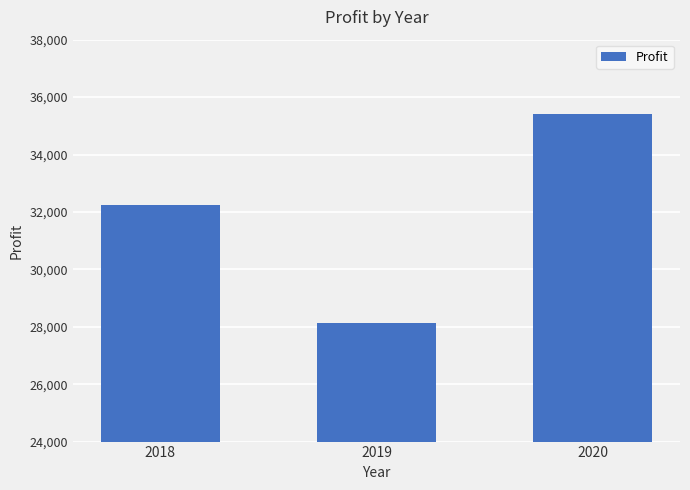

Reading left to right, transcribe all the data shown in this chart.

2018=32232.1	2019=28130.8	2020=35405.6